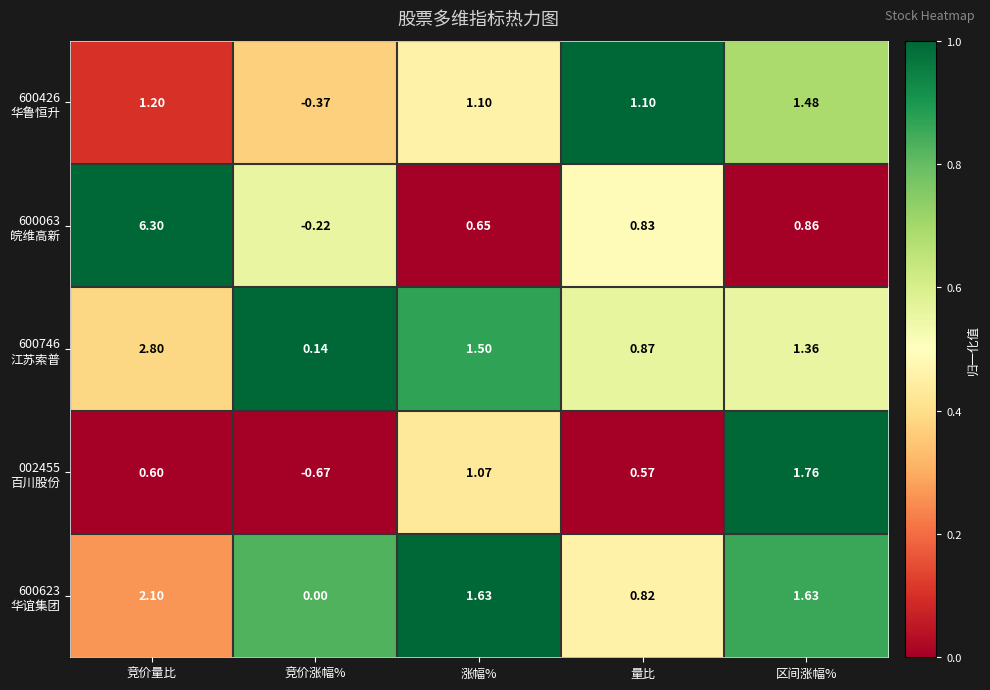

At which category is the sum across all series the highest?

竞价量比